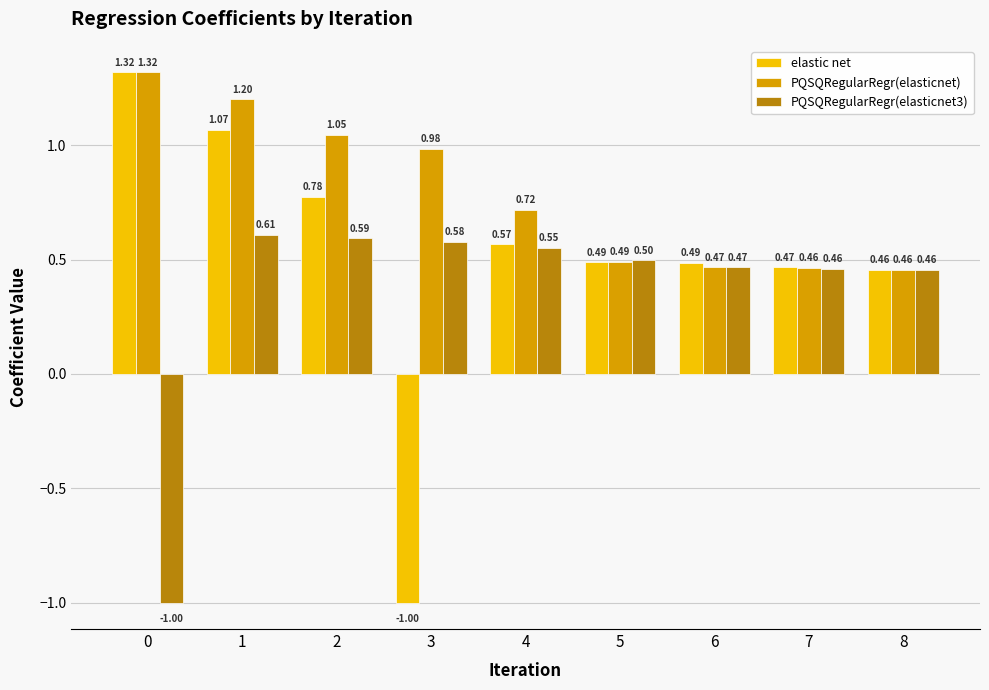

What is the sum of all PQSQRegularRegr(elasticnet) values?

7.1